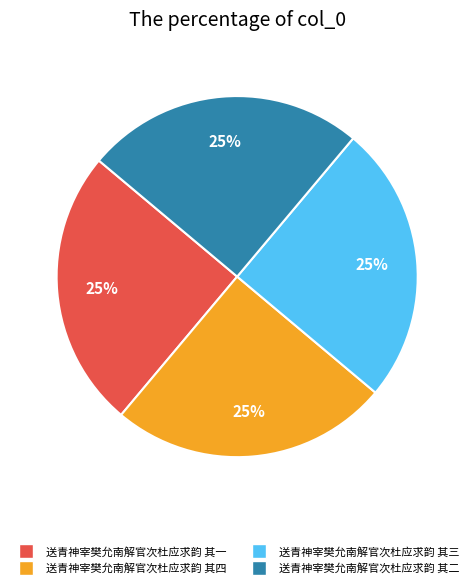

Is it true that 送青神宰樊允南解官次杜应求韵 其四 is 12% of the pie?

False